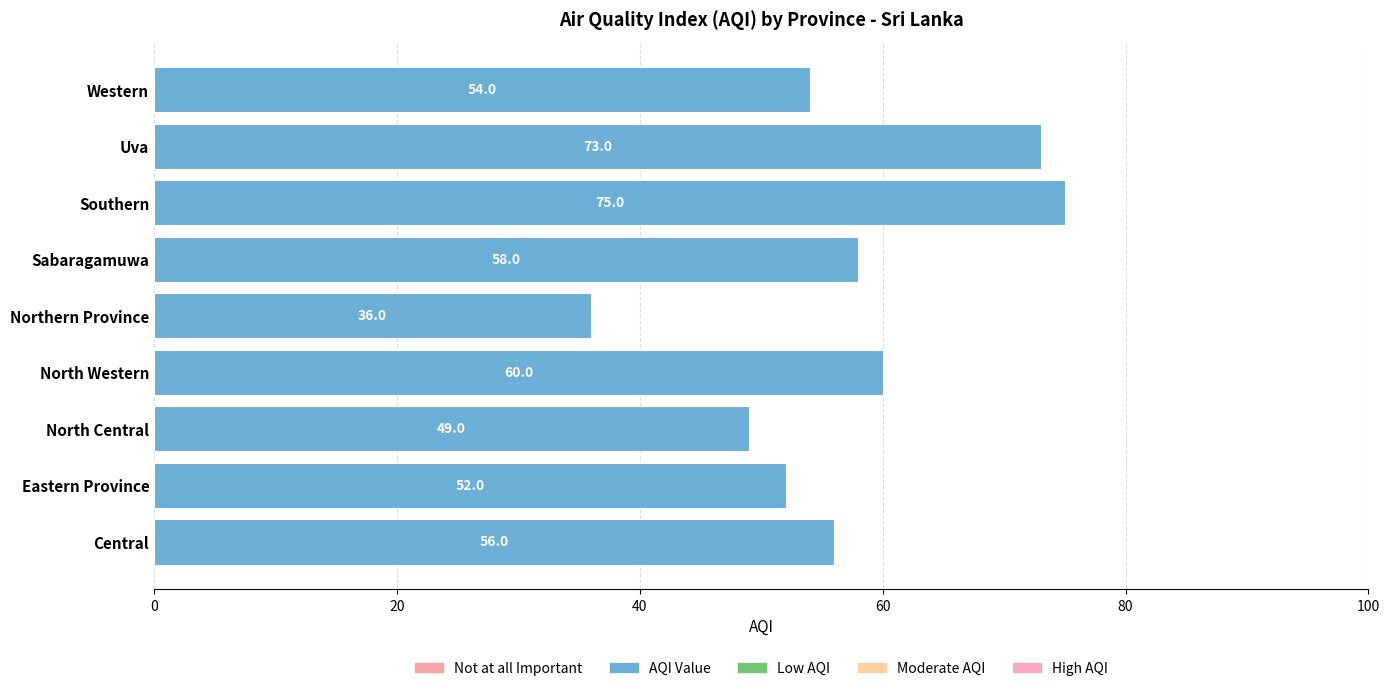

The value at North Central is 49. True or false?

True